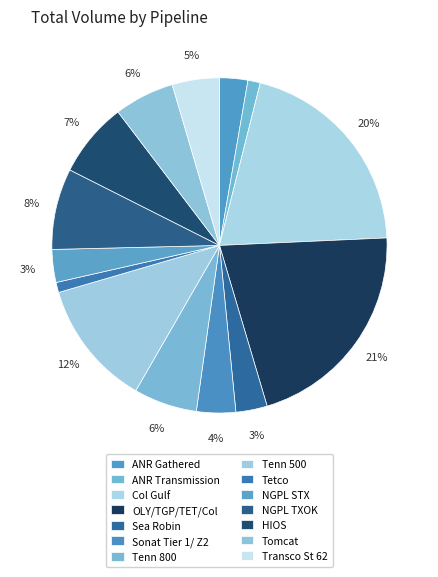

To the nearest percent, what is the difference between the largest and smallest slice percentages?

20%